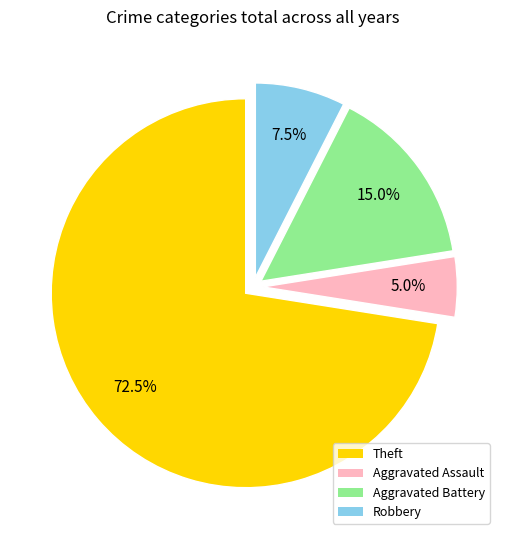

Which slice is the smallest?

Aggravated Assault